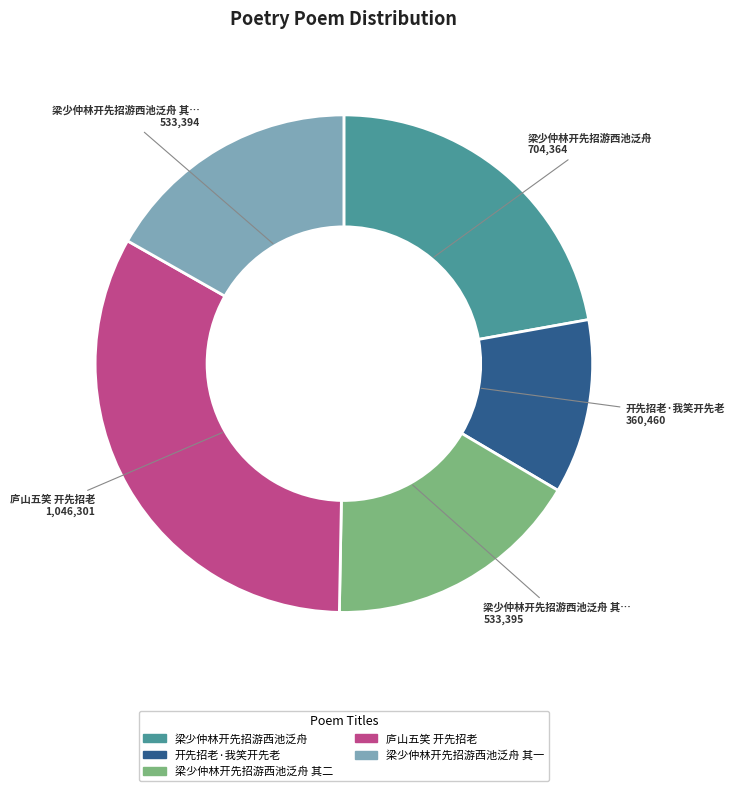

Is there a majority slice in this chart?

No